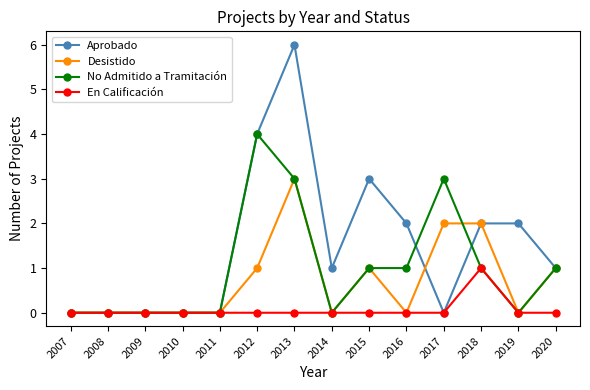

Which series has the largest total across all categories?

Aprobado